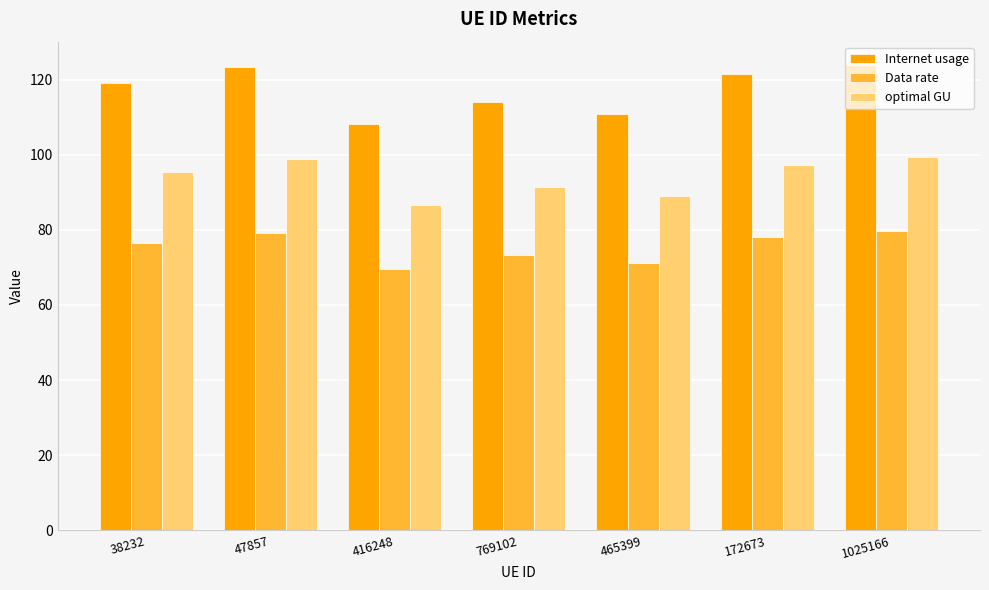

What is the greatest value displayed?

123.9